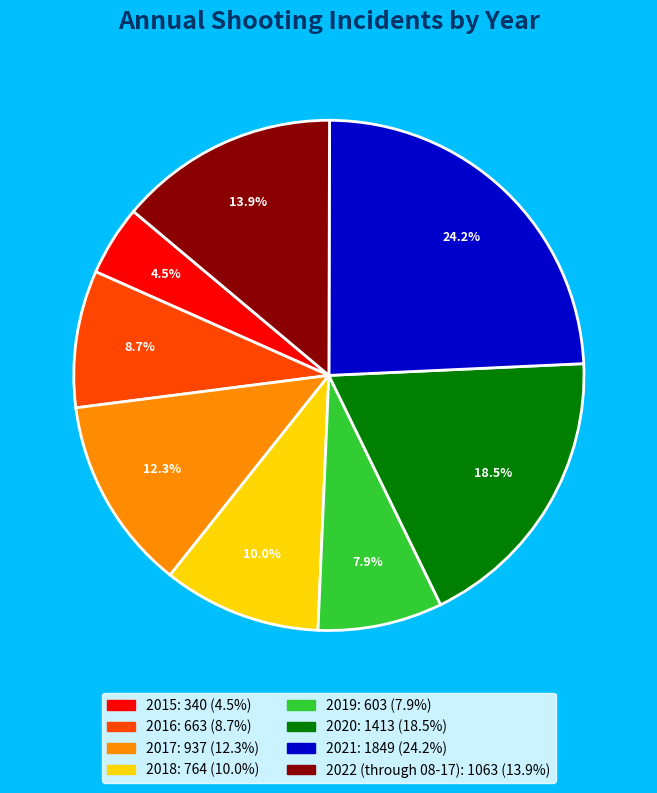

Combined, do 2022 (through 08-17) and 2017 account for over 50%?

No